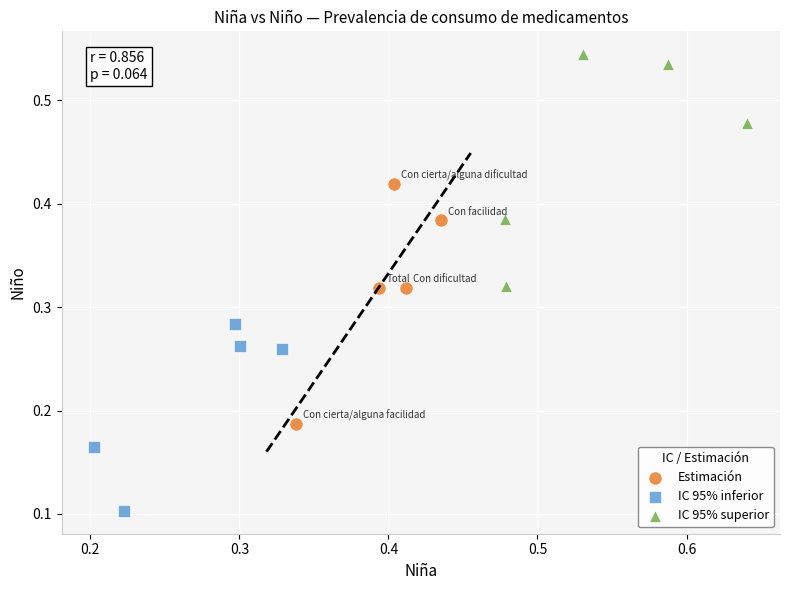

Which series contains the highest Y value?

IC 95% superior